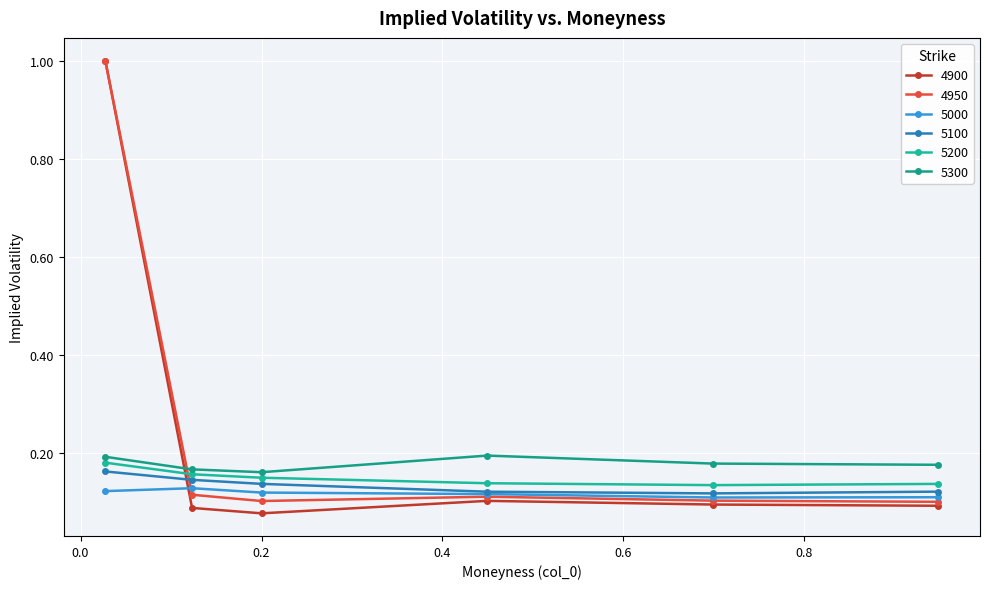

Count the number of categories in the chart.

6